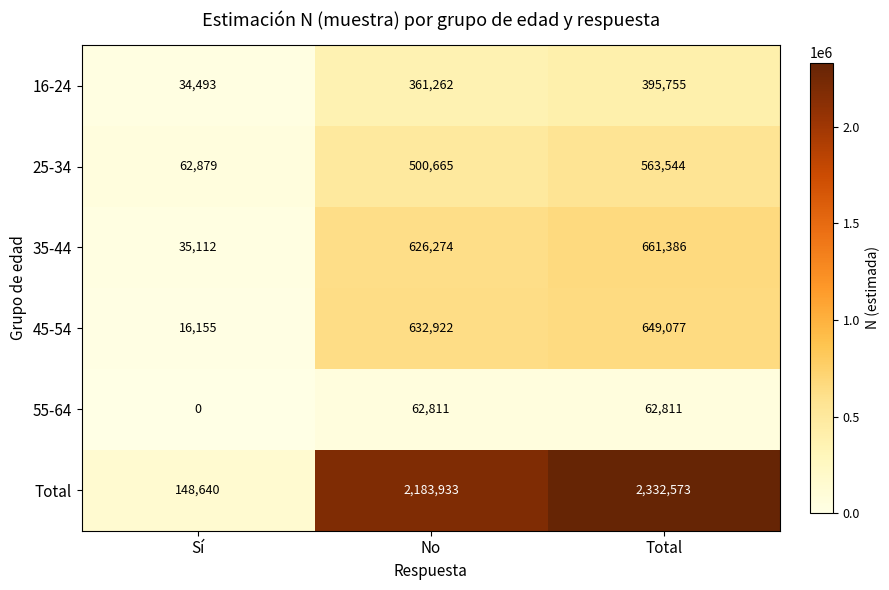

Rank the series at Total from lowest to highest value.

55-64, 16-24, 25-34, 45-54, 35-44, Total